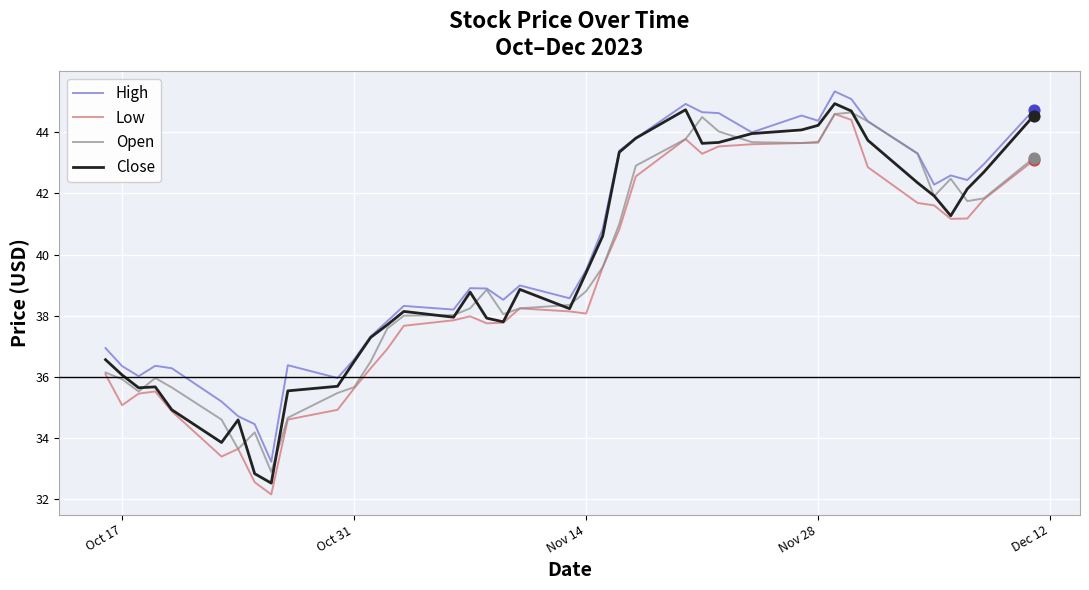

What is the greatest value displayed?

45.3